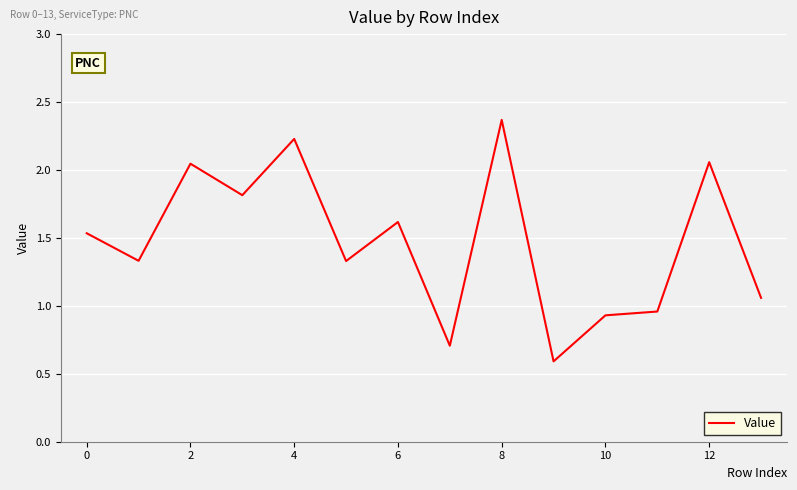

What is the minimum value shown in the chart?

0.6